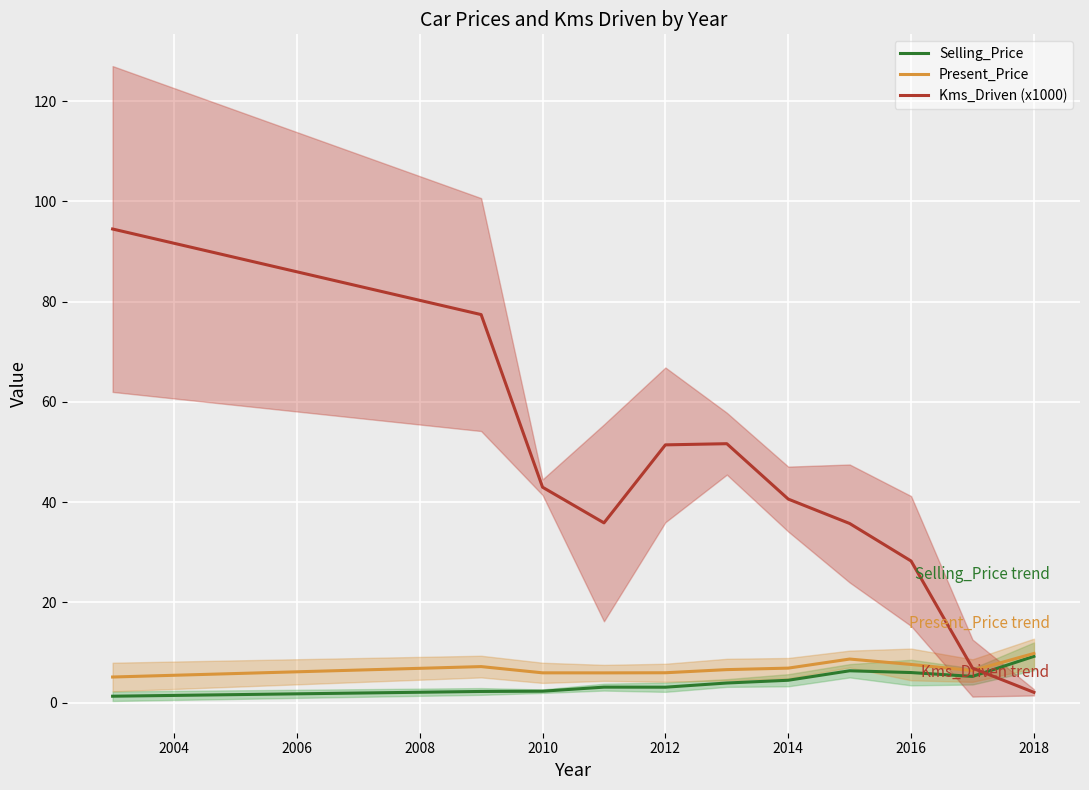

Reading left to right, list all the values displayed in this chart.

Selling_Price: 1.3	2.2	2.3	3.1	3.1	3.9	4.5	6.4	6.0	5.2	9.2
Present_Price: 5.1	7.2	6.0	6.0	6.0	6.6	6.9	8.7	7.6	6.4	9.8
Kms_Driven (x1000): 94.5	77.4	43.0	35.9	51.4	51.7	40.6	35.8	28.3	6.9	2.1